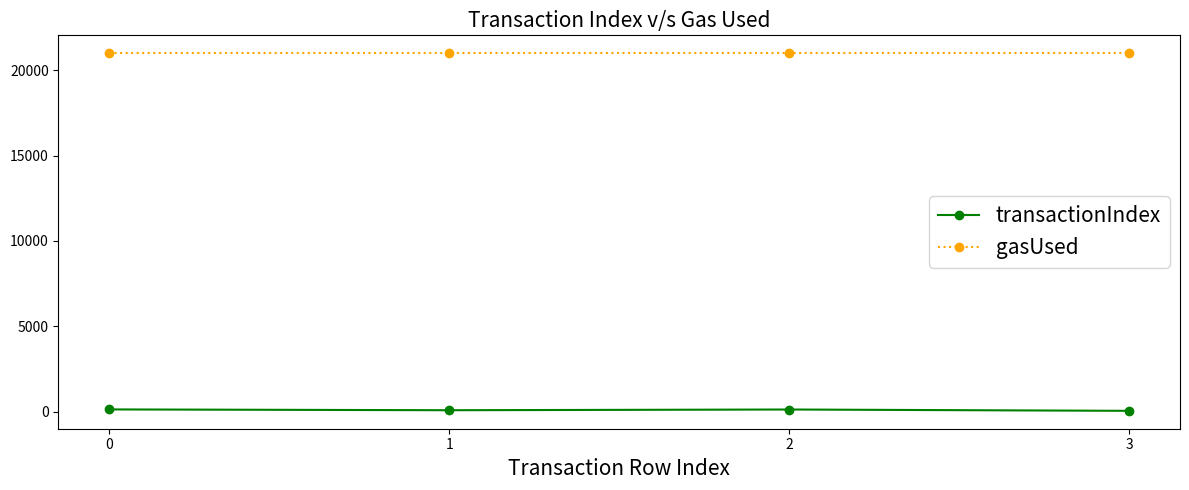

How many distinct data groups are displayed?

2